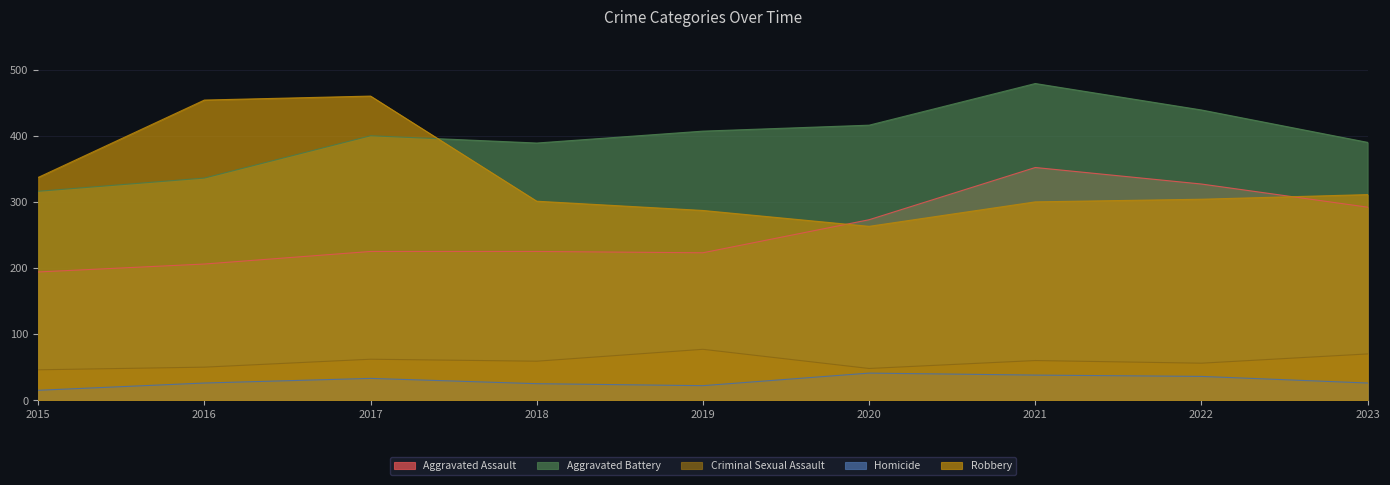

How many data points in Homicide are above 26?

4